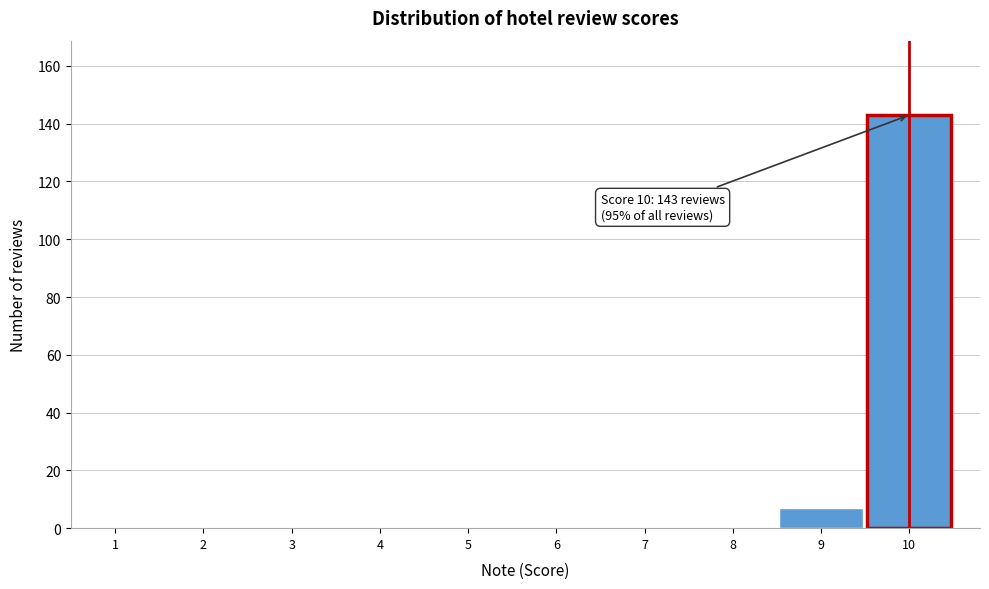

Over which range of the x-axis is the bar tallest?

9.5 to 10.5